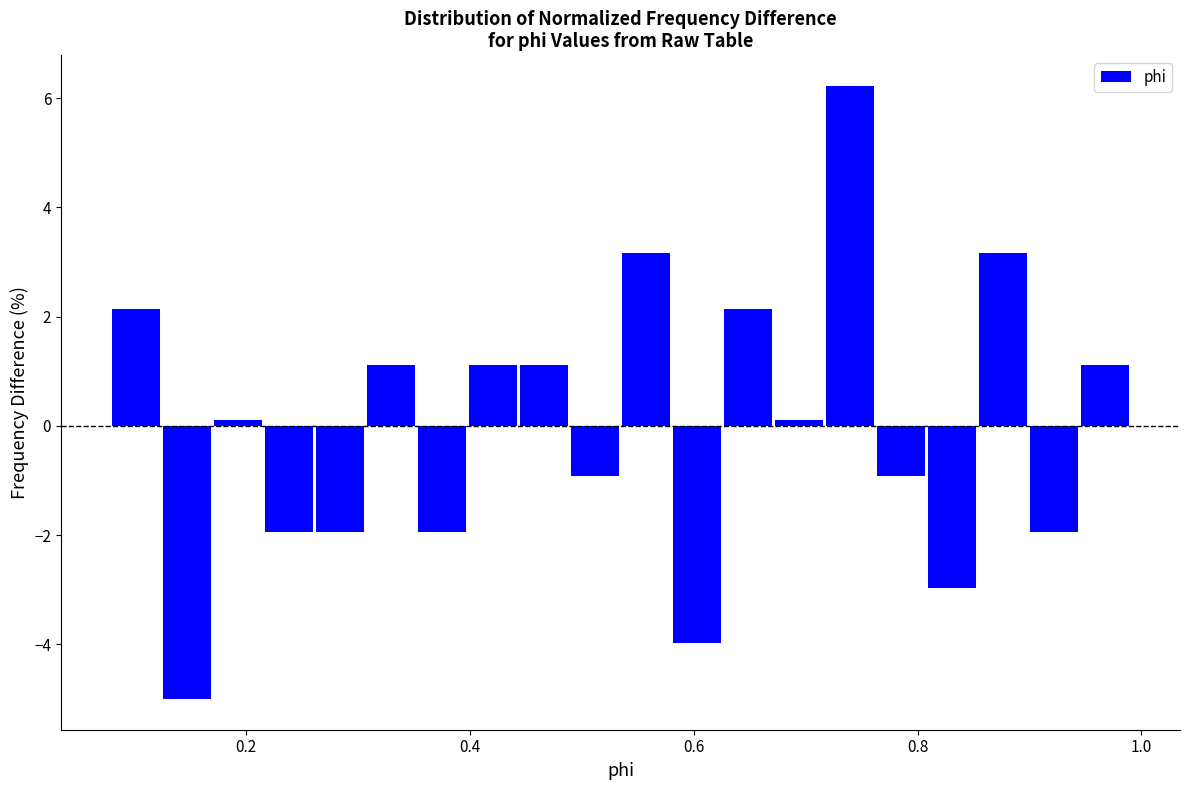

Around what value on the x-axis is the tallest bar? Give the approximate position of its centre, as read against the axis.

0.74